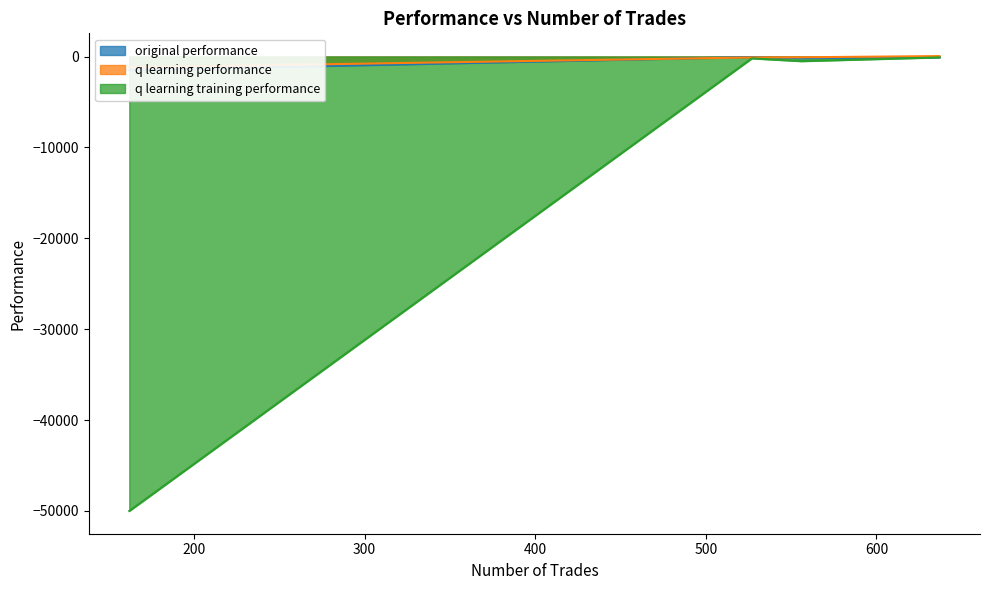

At which category is the sum across all series the highest?

637